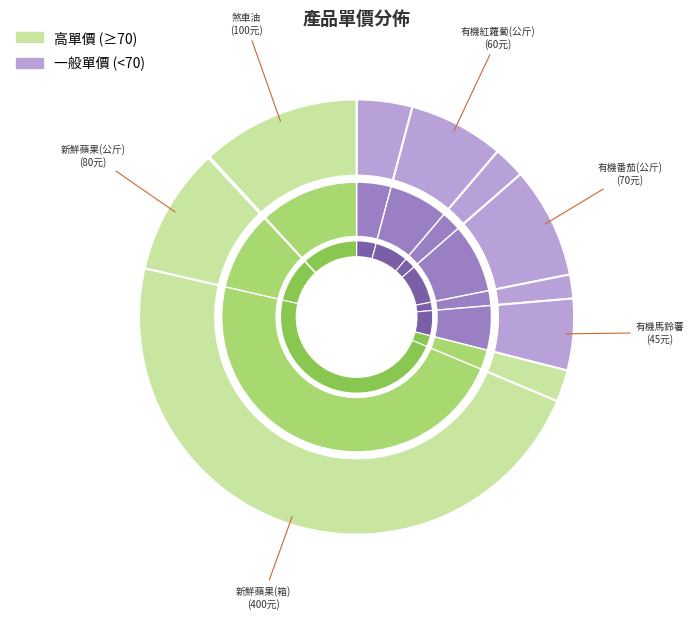

What percentage do 有機馬鈴薯 and 新鮮蘋果(箱) together represent?

52.6%